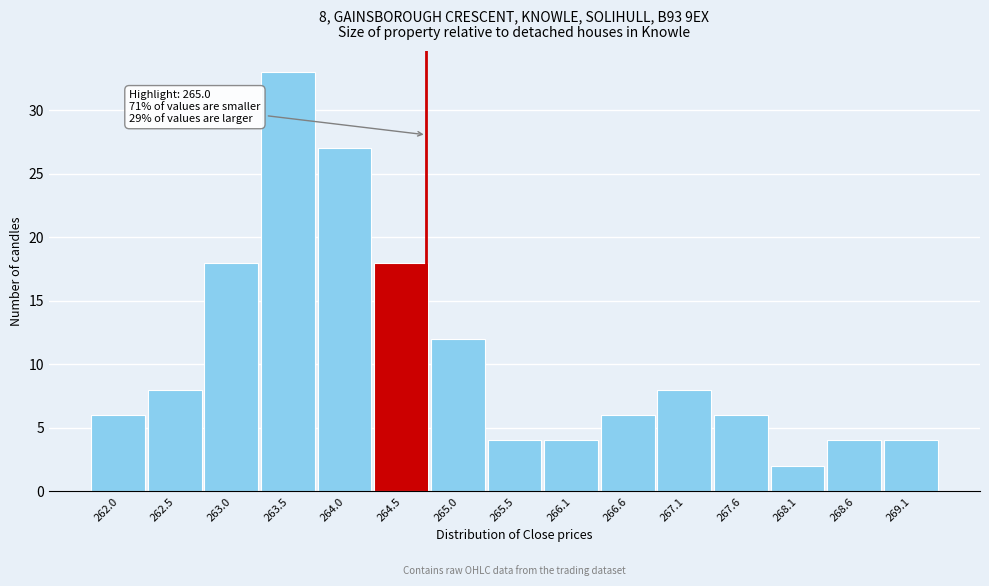

Reading left to right, transcribe all the data shown in this chart.

6	8	18	33	27	18	12	4	4	6	8	6	2	4	4